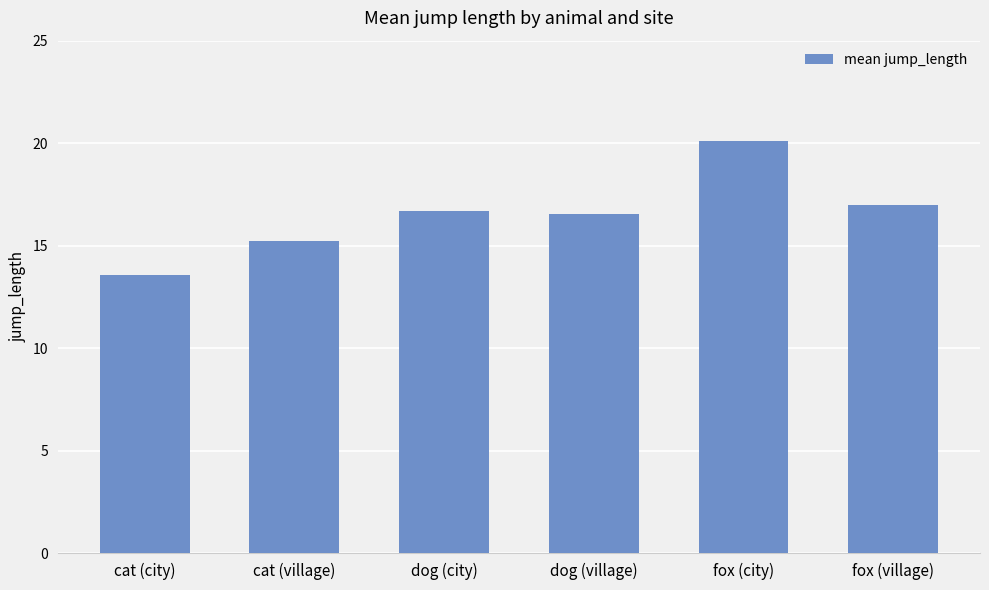

What is the minimum value shown in the chart?

13.6